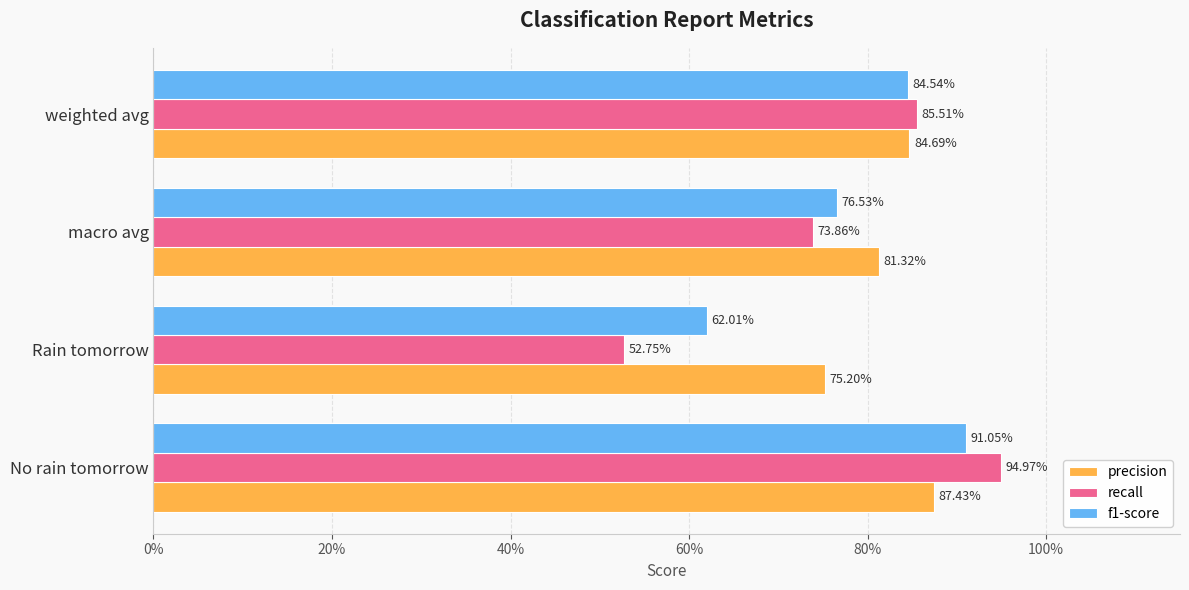

What position from the left is No rain tomorrow?

1